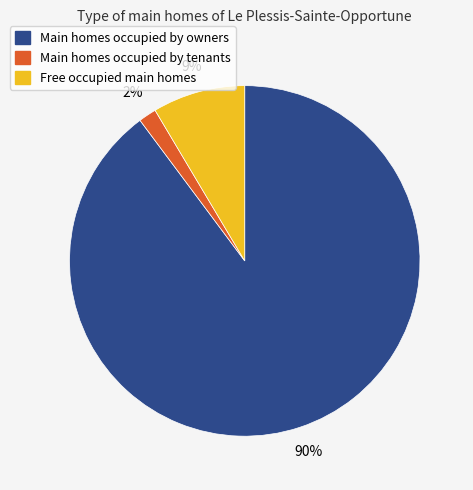

Is there a majority slice in this chart?

Yes